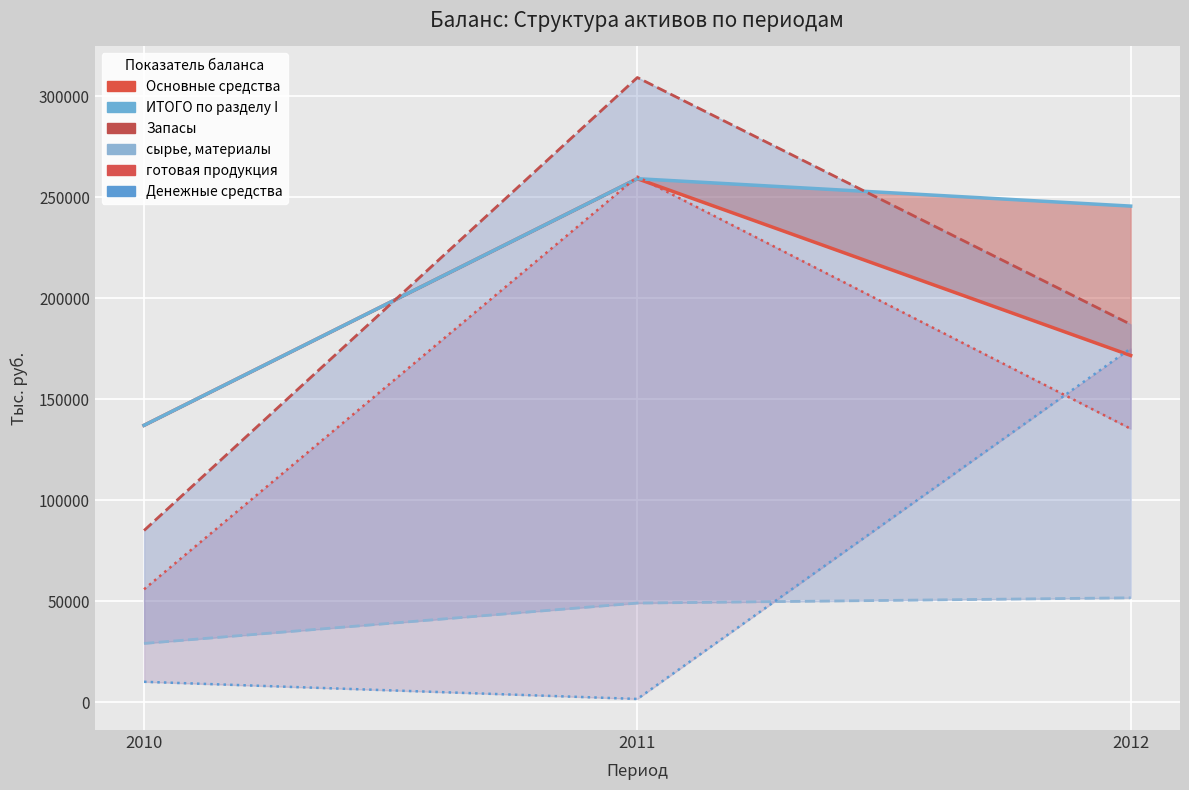

What is the difference between the maximum and second lowest values in the    готовая продукция (линия) series?

124845